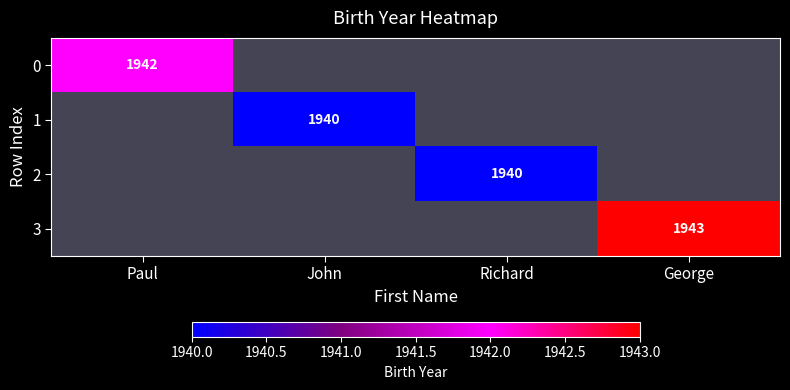

How many distinct data groups are displayed?

4